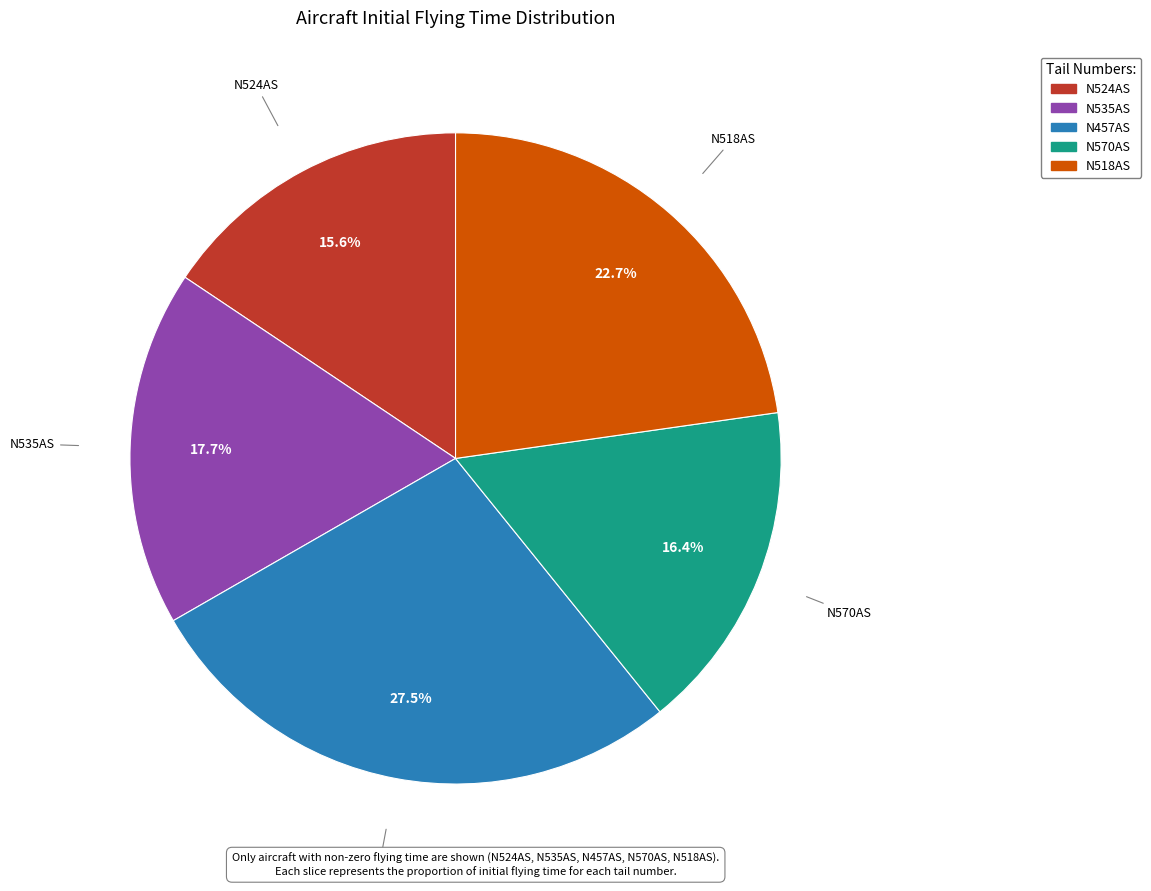

Does any single category account for the majority?

No